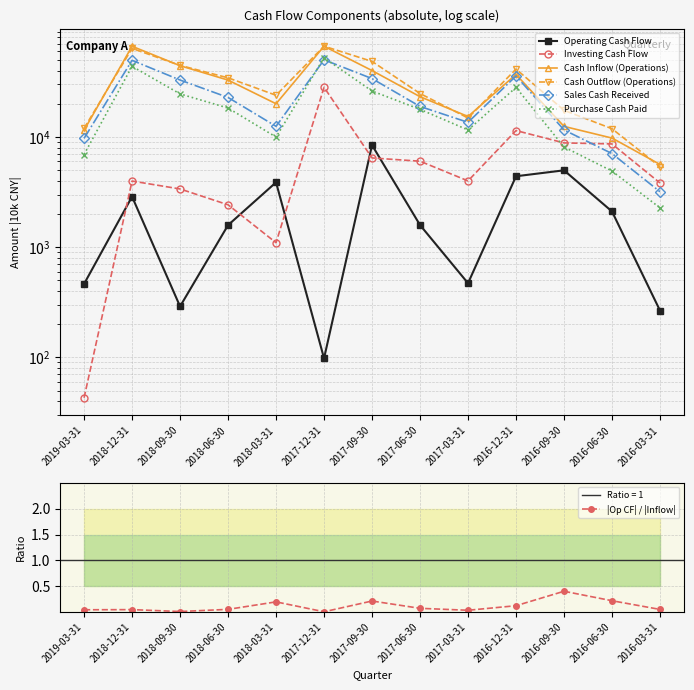

The value of |Op CF| / |Inflow| at 2017-12-31 is 0.0. True or false?

True